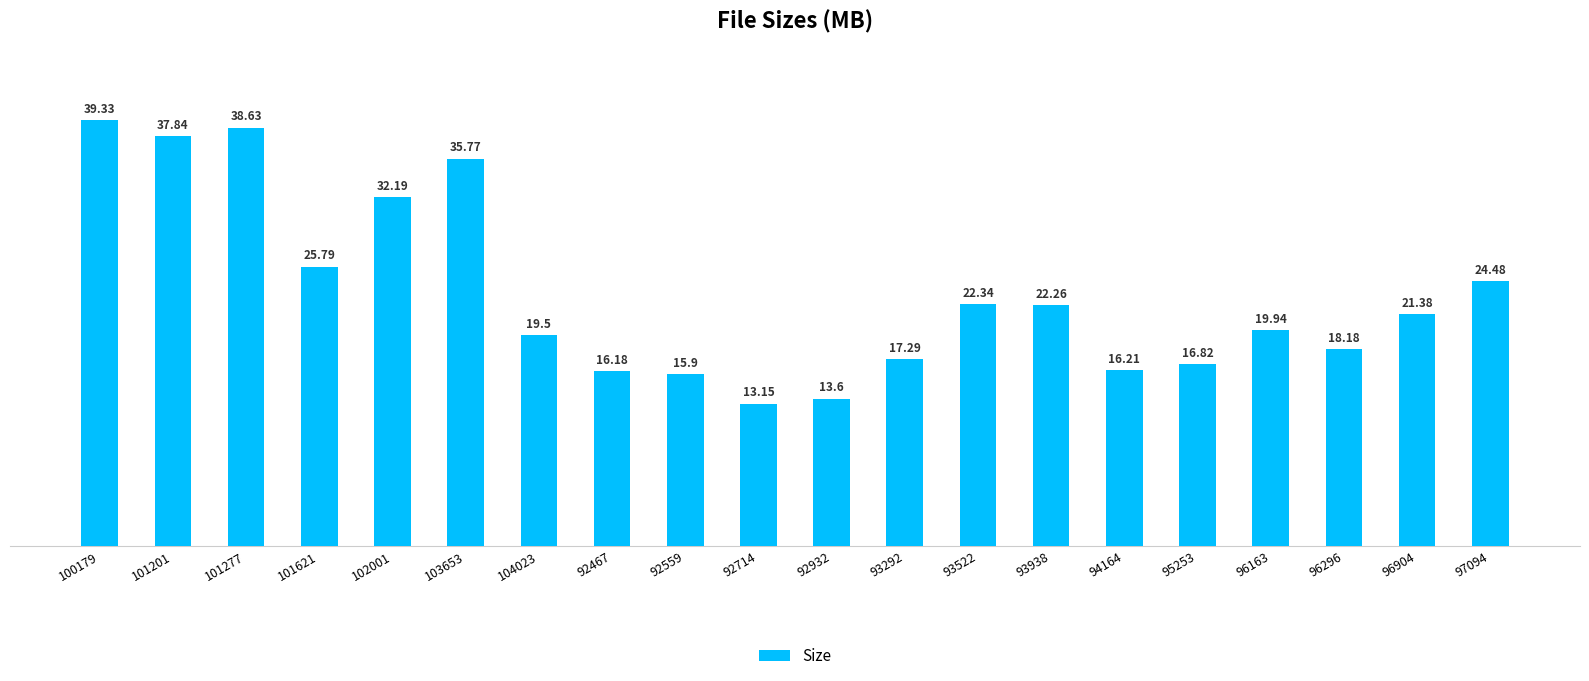

Where is the data nearest to the value 26?

101621